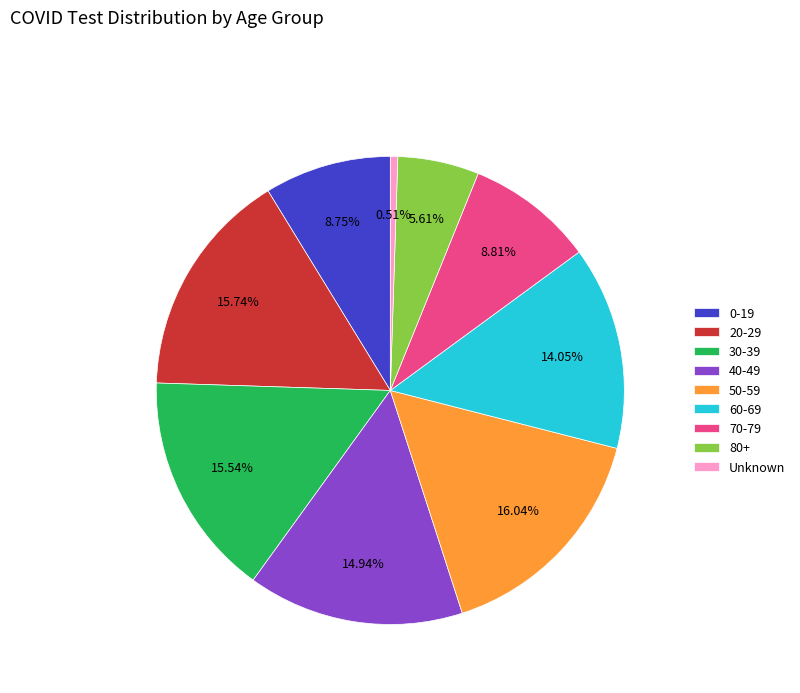

To the nearest percent, what portion does 70-79 represent?

9%